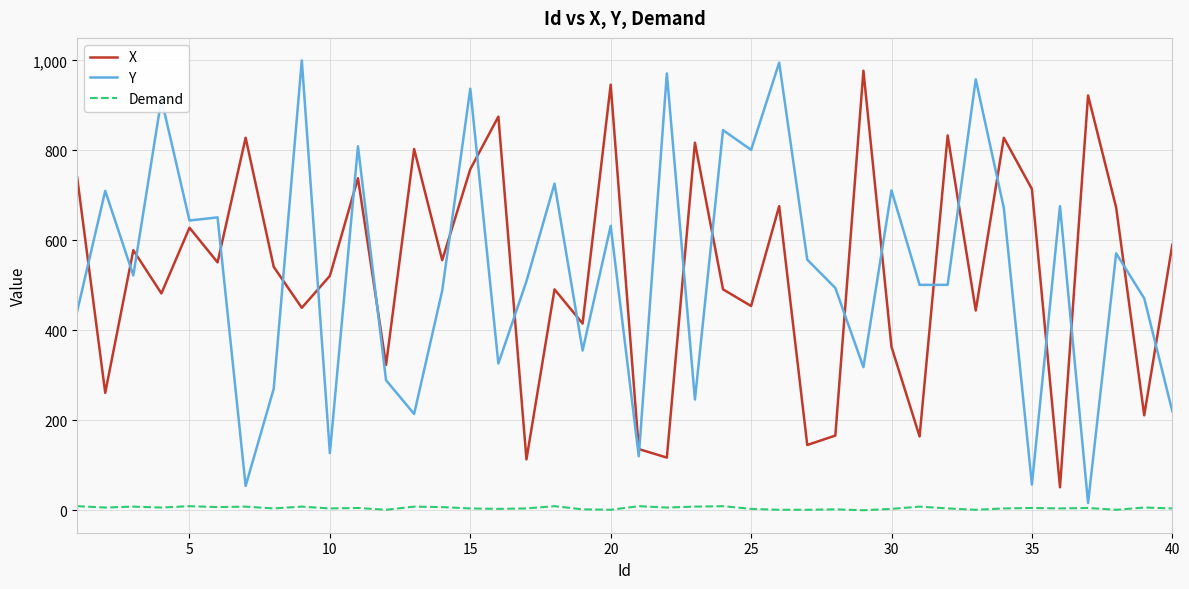

What is the sum of all Y values?

21320